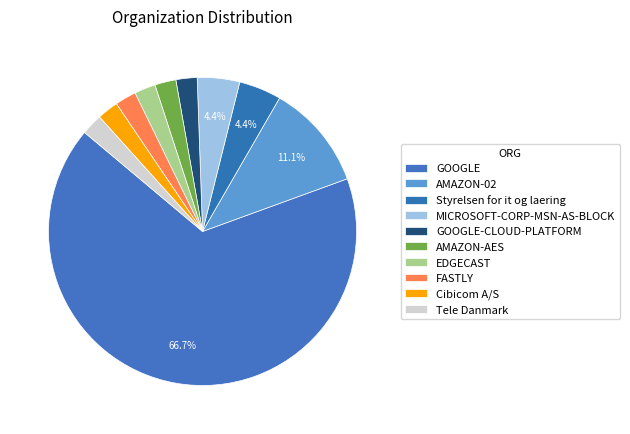

Does any single category account for the majority?

Yes